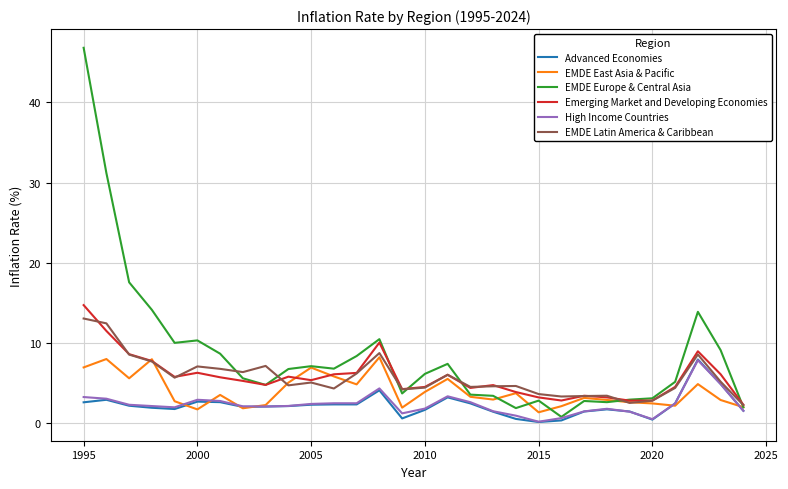

Which series has the widest spread of values?

EMDE Europe & Central Asia